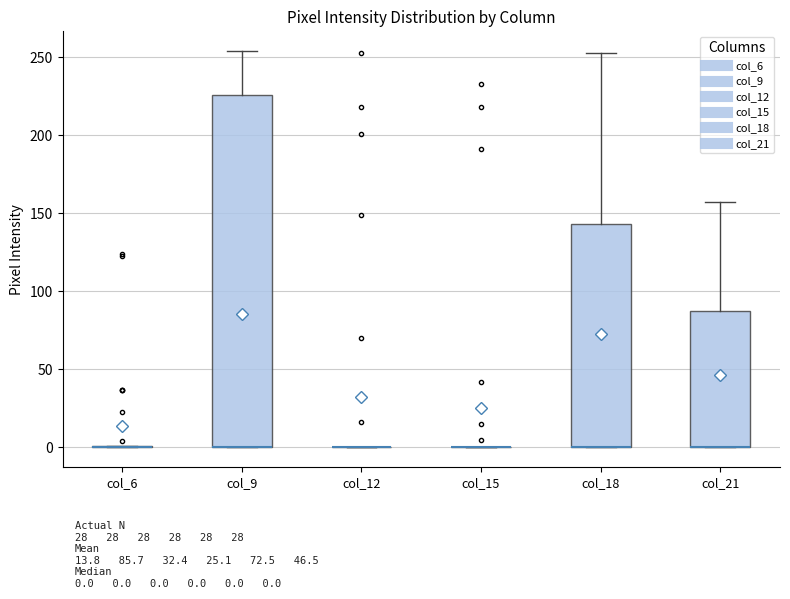

Reading left to right, read every box against the y-axis: the position of its median line, the range the box covers, and the ends of its whiskers. The values are not printed on the chart, so give them approximately, as read against the axis.

col_6: box collapsed to a line at 0, whiskers 0 to 0
col_9: median 0 (drawn on the box's lower edge), box 0 to 225, whiskers 0 to 255
col_12: box collapsed to a line at 0, whiskers 0 to 0
col_15: box collapsed to a line at 0, whiskers 0 to 0
col_18: median 0 (drawn on the box's lower edge), box 0 to 145, whiskers 0 to 255
col_21: median 0 (drawn on the box's lower edge), box 0 to 85, whiskers 0 to 155